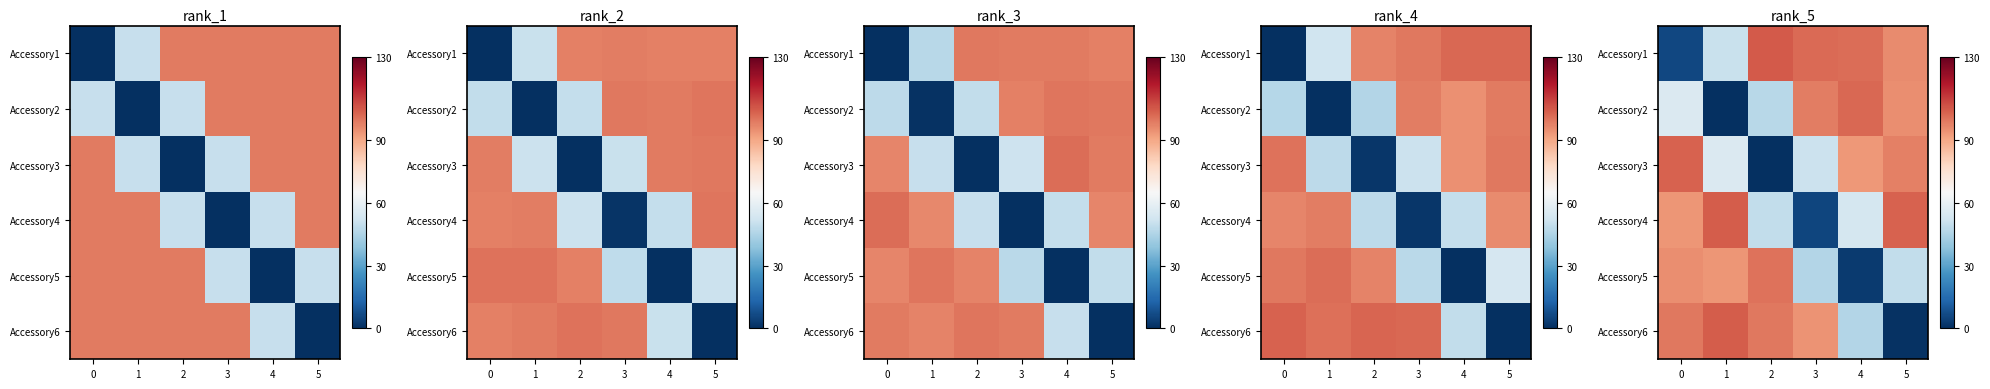

True or false: row_2 has a value of 97.6 at 5.

True